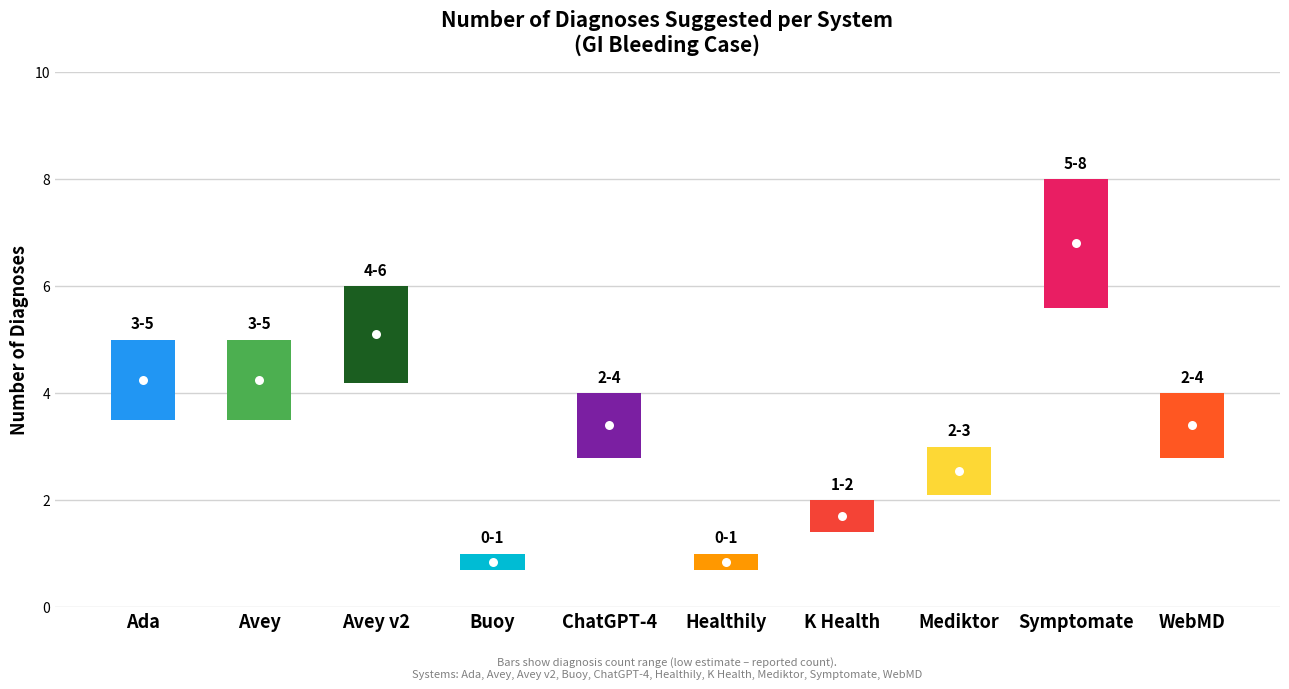

Which has a higher value, 4 or 2?

2